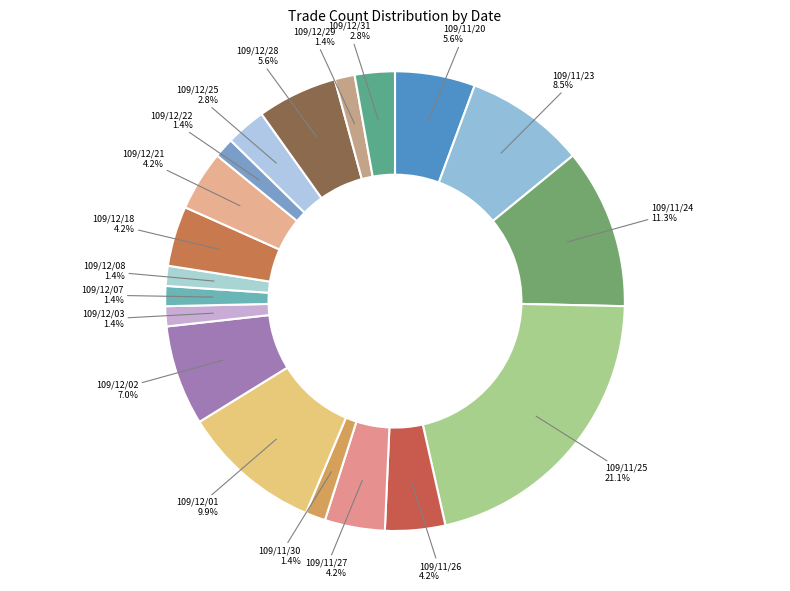

How many segments does this pie chart have?

19